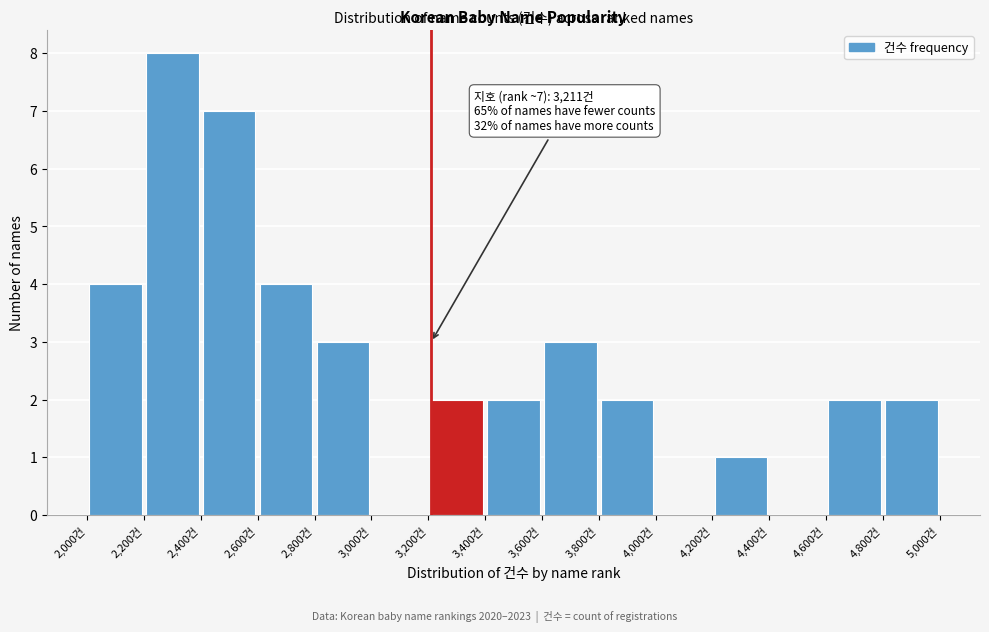

Over which range of the x-axis is the bar tallest?

2200 to 2400